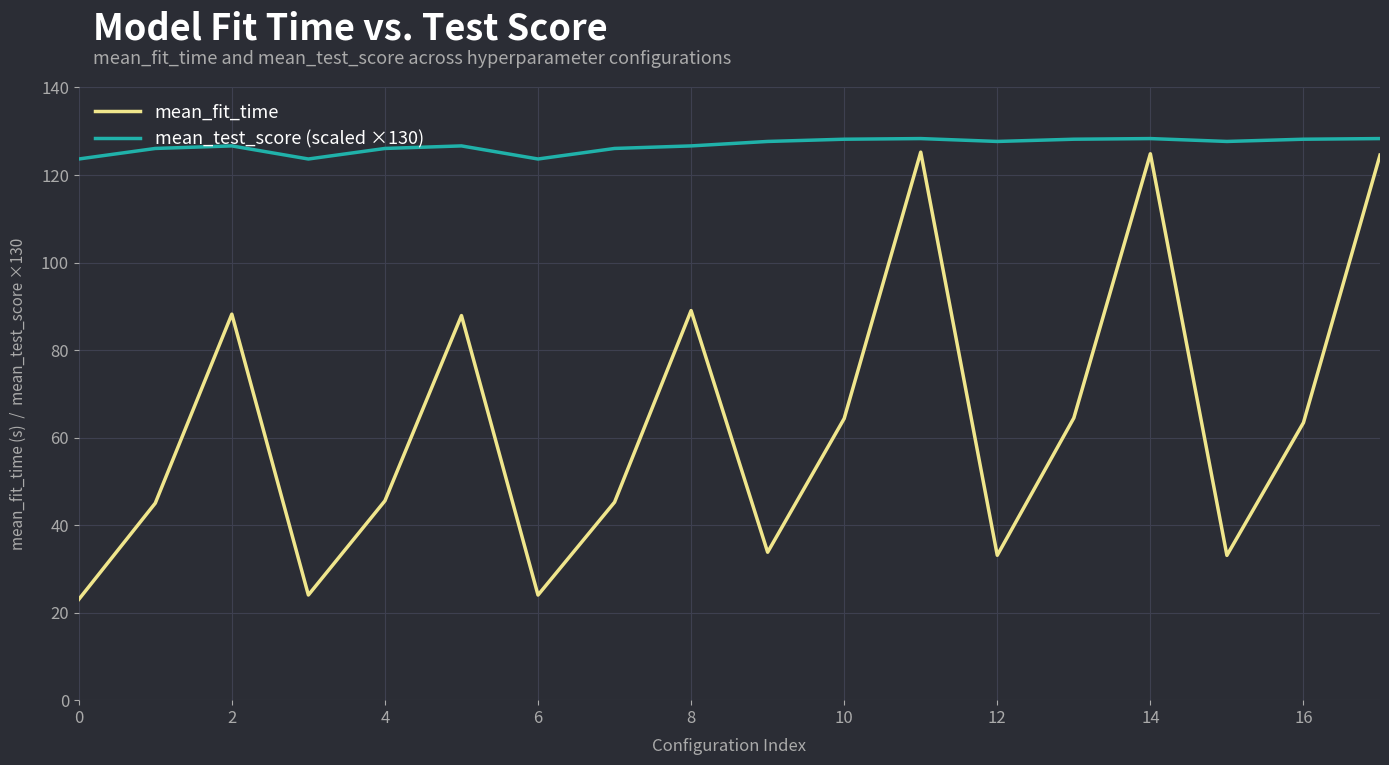

Count the number of categories in the chart.

18